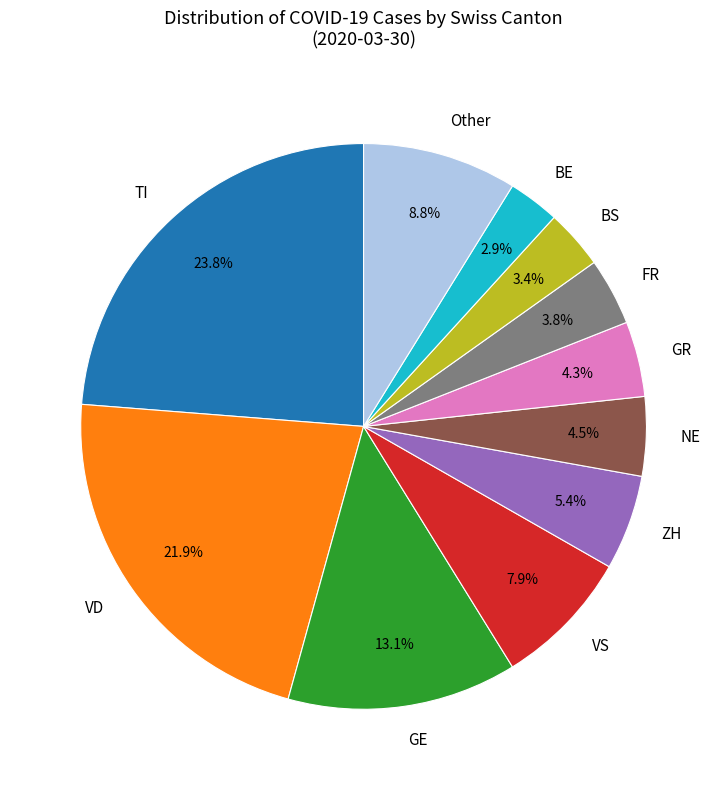

Which category has the biggest portion of the pie?

TI